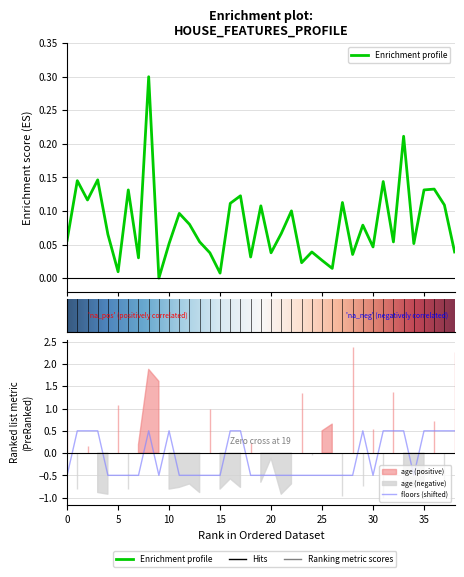

What is the maximum value shown in the chart?

0.5